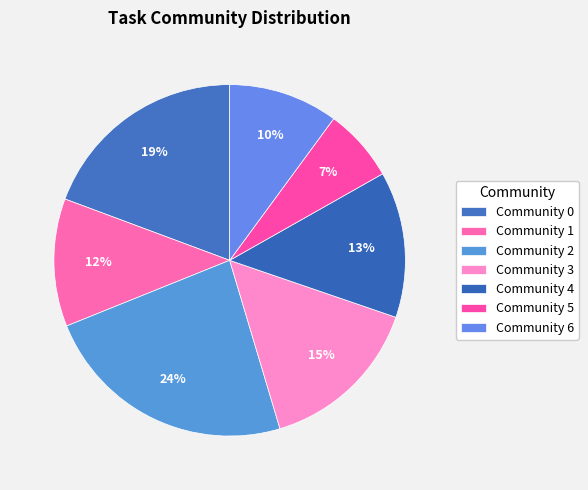

Which category has the smallest portion of the pie?

Community 5